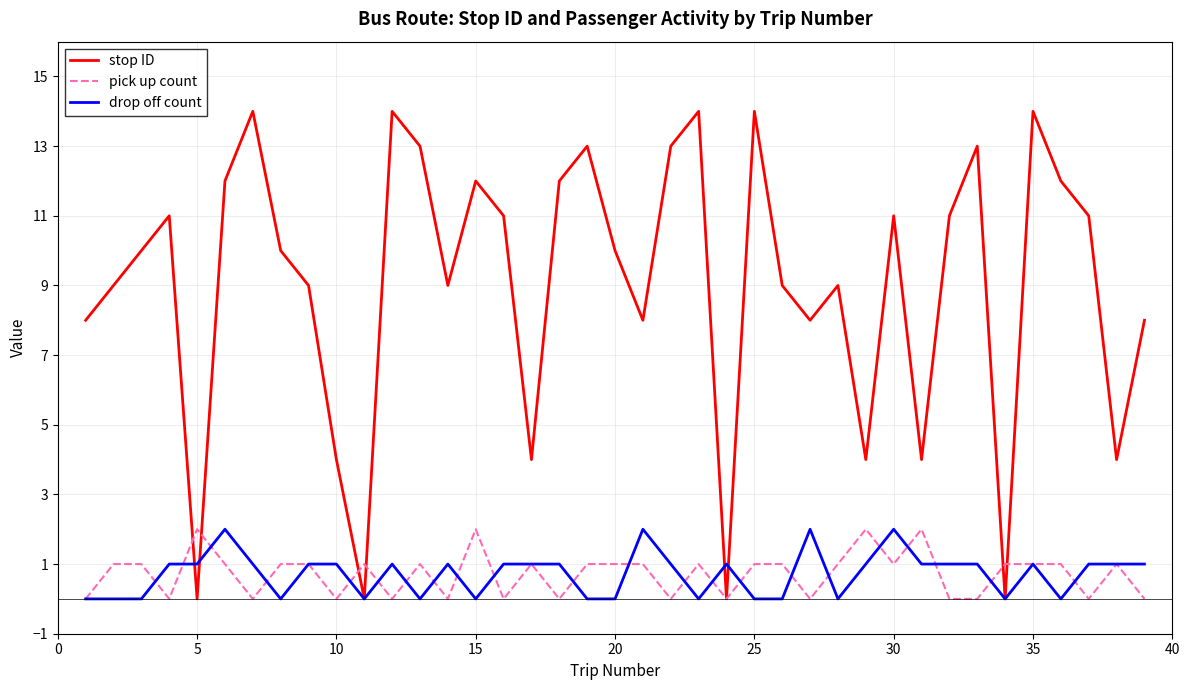

What is the maximum value shown in the chart?

14